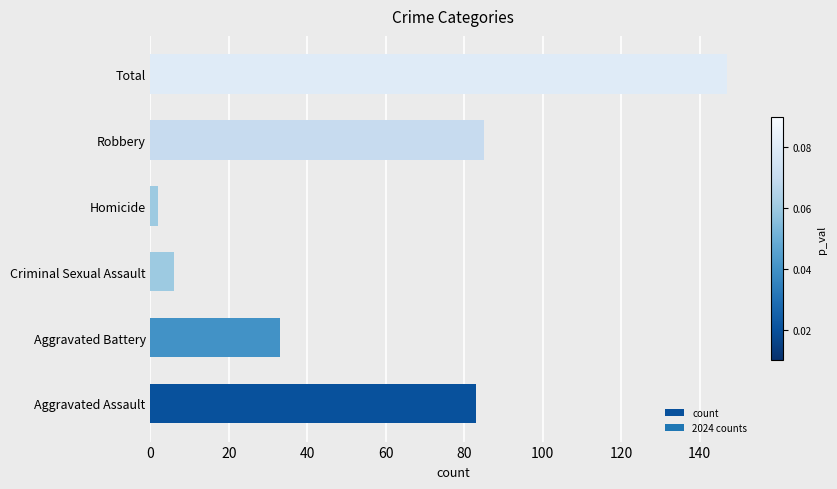

Are the bars horizontal?

Yes